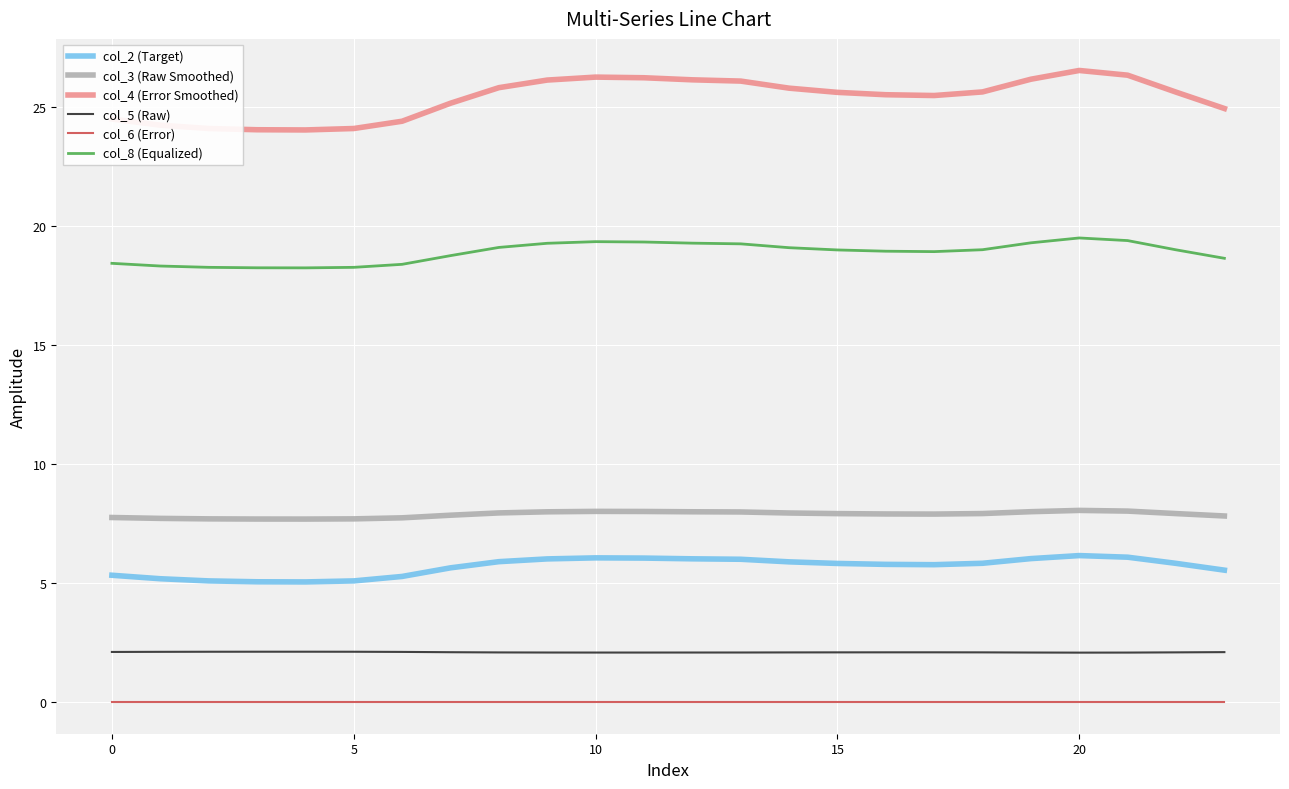

Rank the series by their maximum value, from lowest to highest.

col_6 (Error), col_5 (Raw), col_2 (Target), col_3 (Raw Smoothed), col_8 (Equalized), col_4 (Error Smoothed)